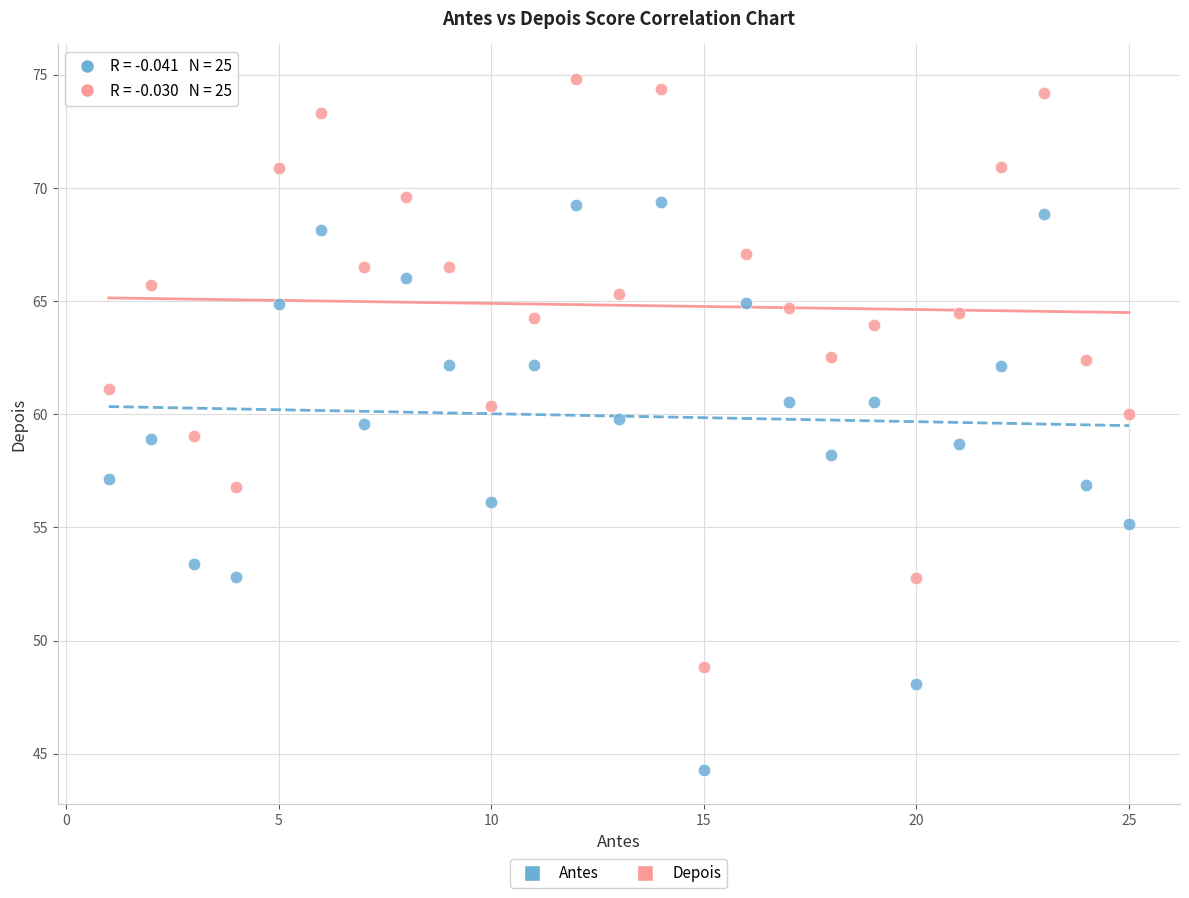

What is the X range (max minus min) for the scatter plot?

24.0